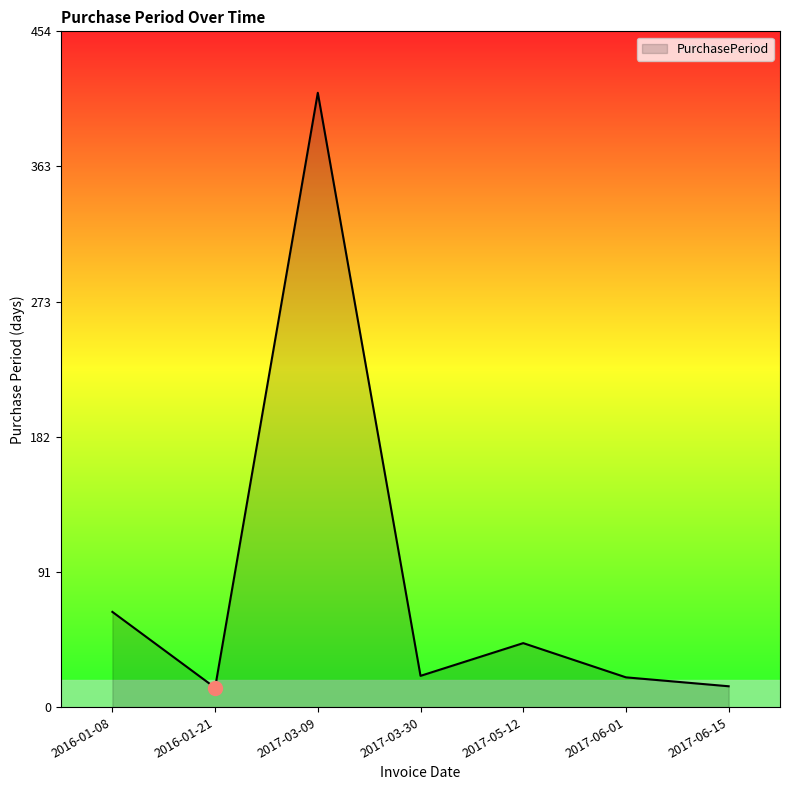

Where is the data nearest to the value 213?

2016-01-08